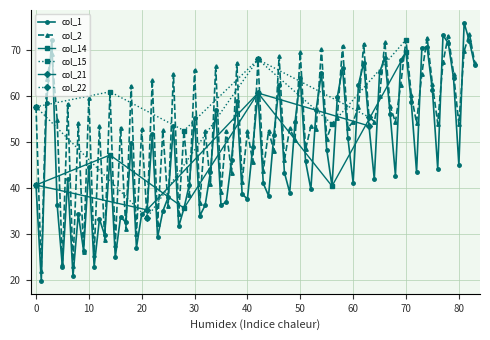

How many lines are shown in the chart?

6